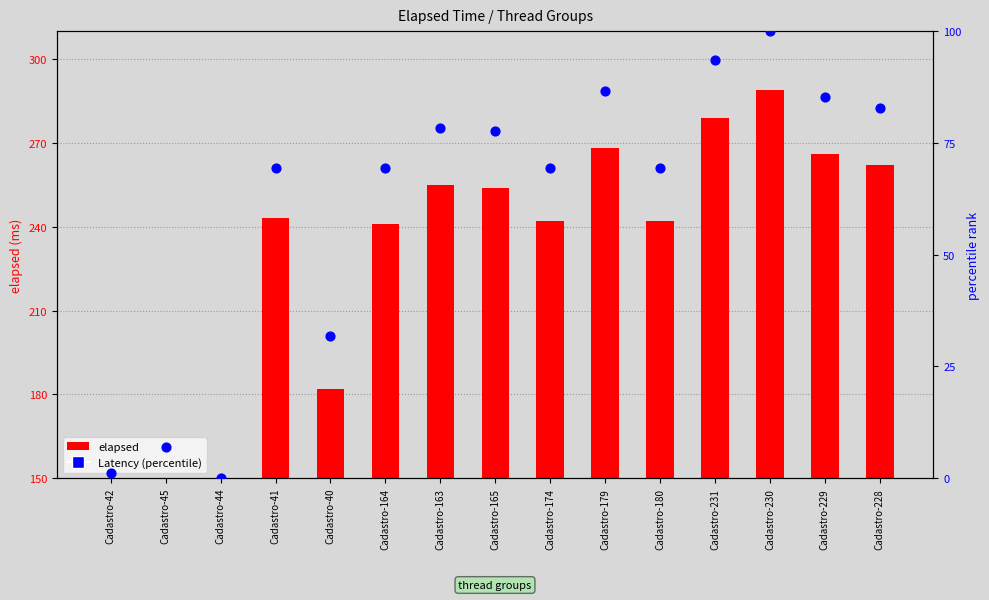

What is the total value across all series at Cadastro-163?

333.3